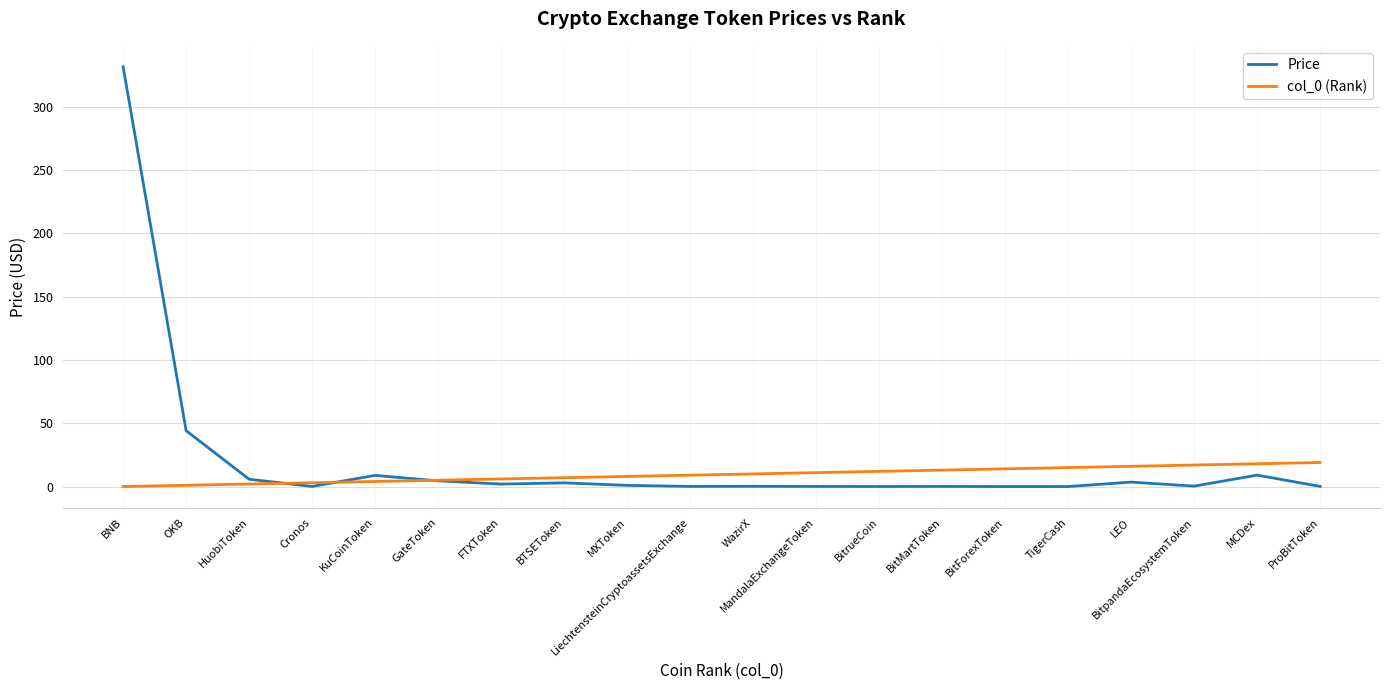

The col_0 (Rank) series shows 17.0 at BitpandaEcosystemToken. True or false?

True